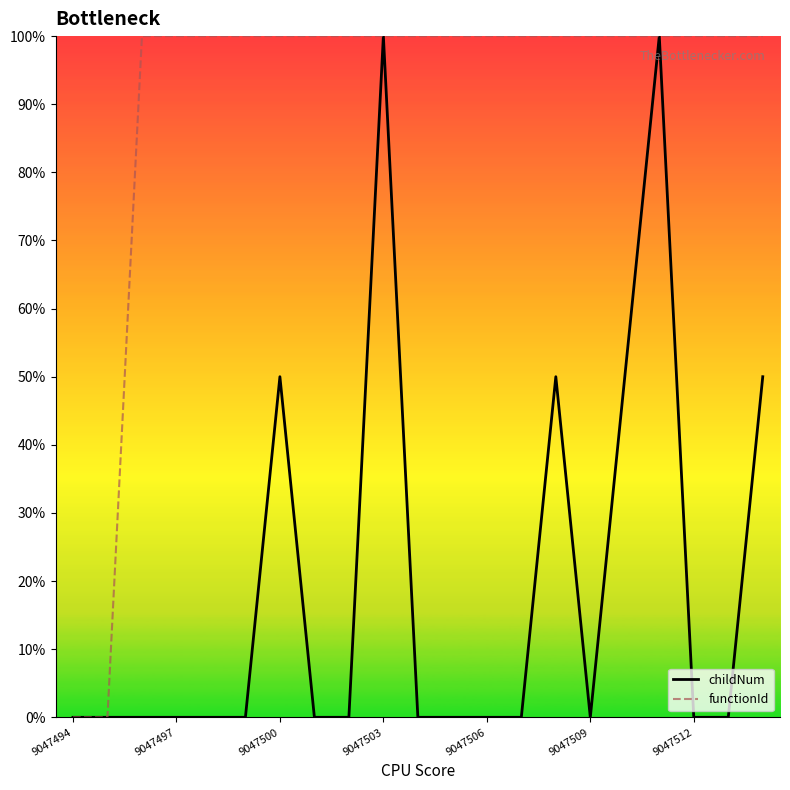

What is the greatest value displayed?

100